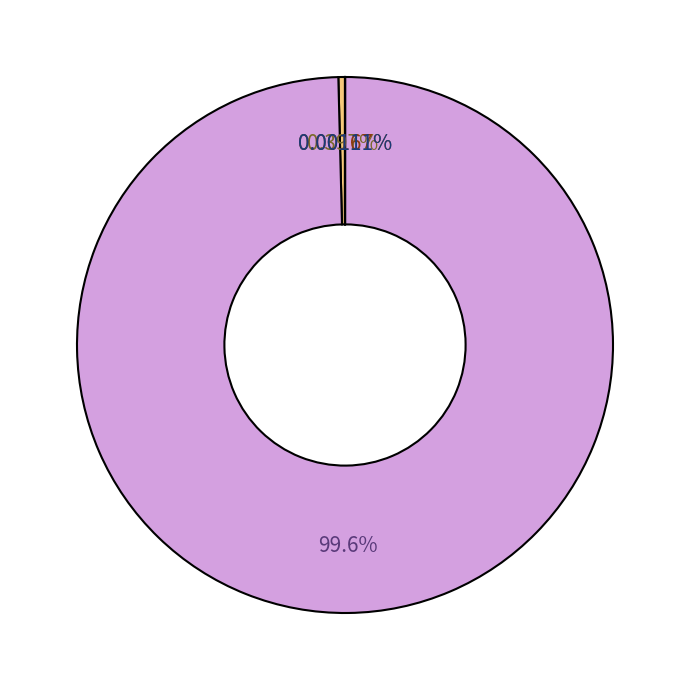

Does any single category account for the majority?

Yes